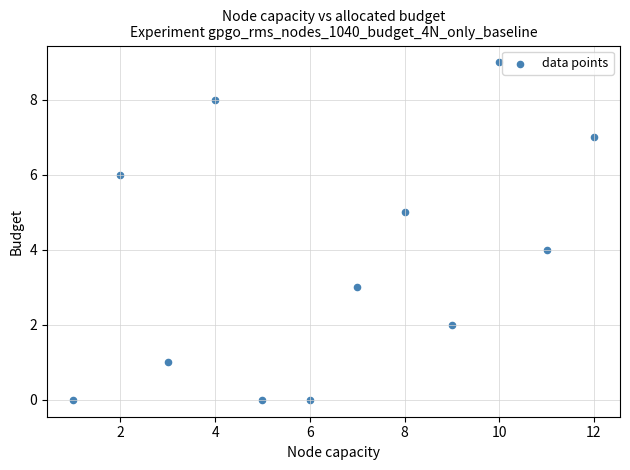

What is the average Y value?

4